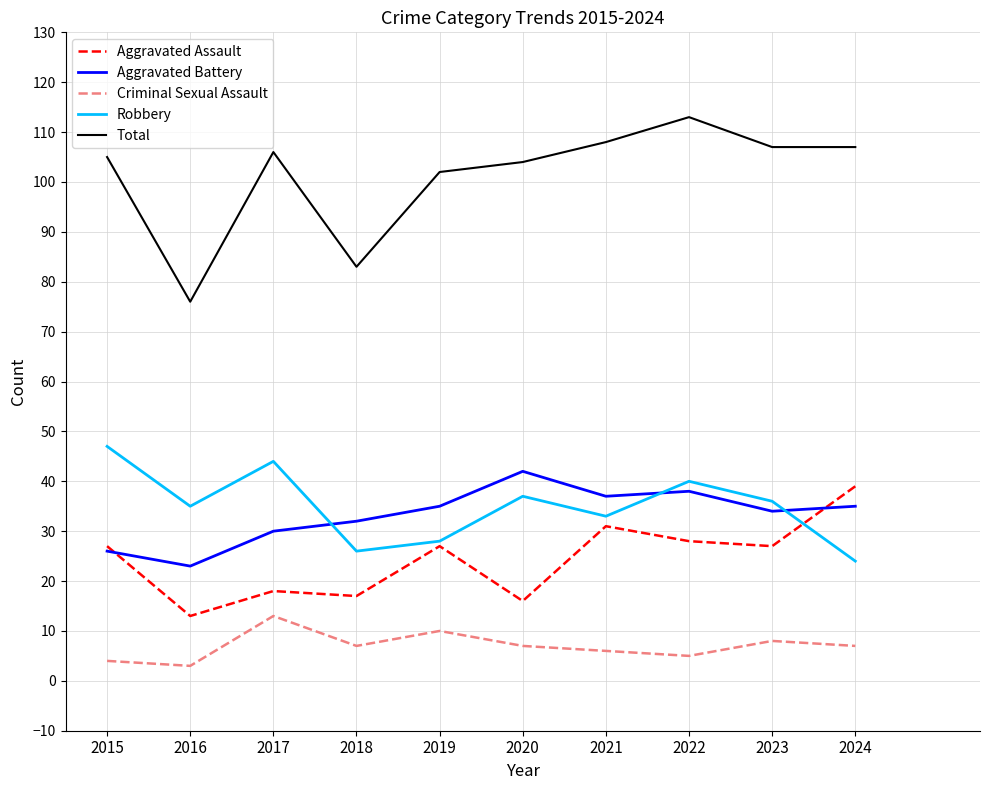

What are all the series names shown in the legend?

Aggravated Assault, Aggravated Battery, Criminal Sexual Assault, Robbery, Total